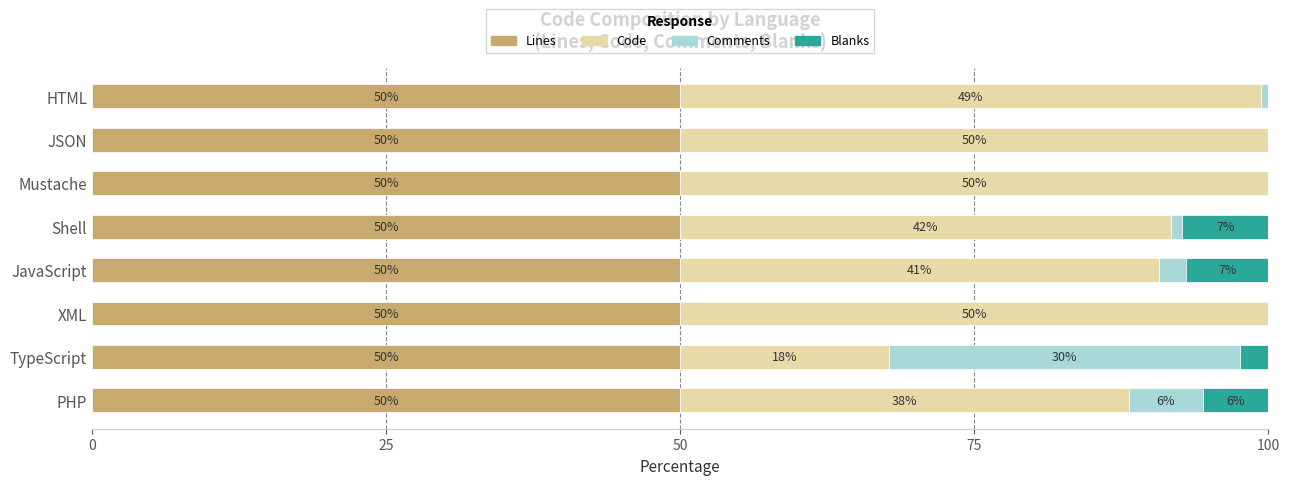

What is the total value across all series at JSON?

100.0